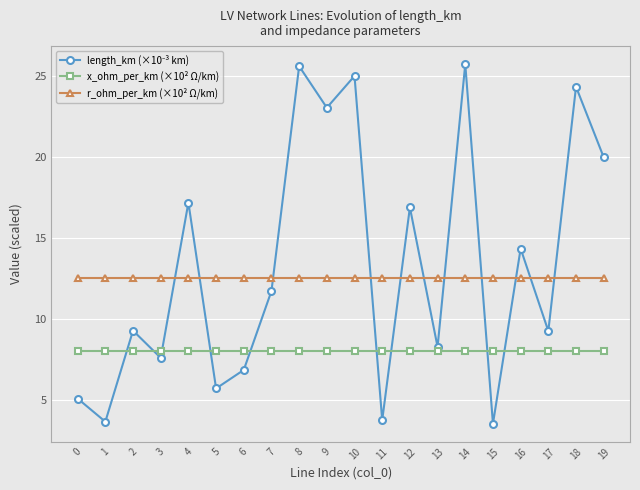

Does the chart display data point markers on the line(s)?

Yes